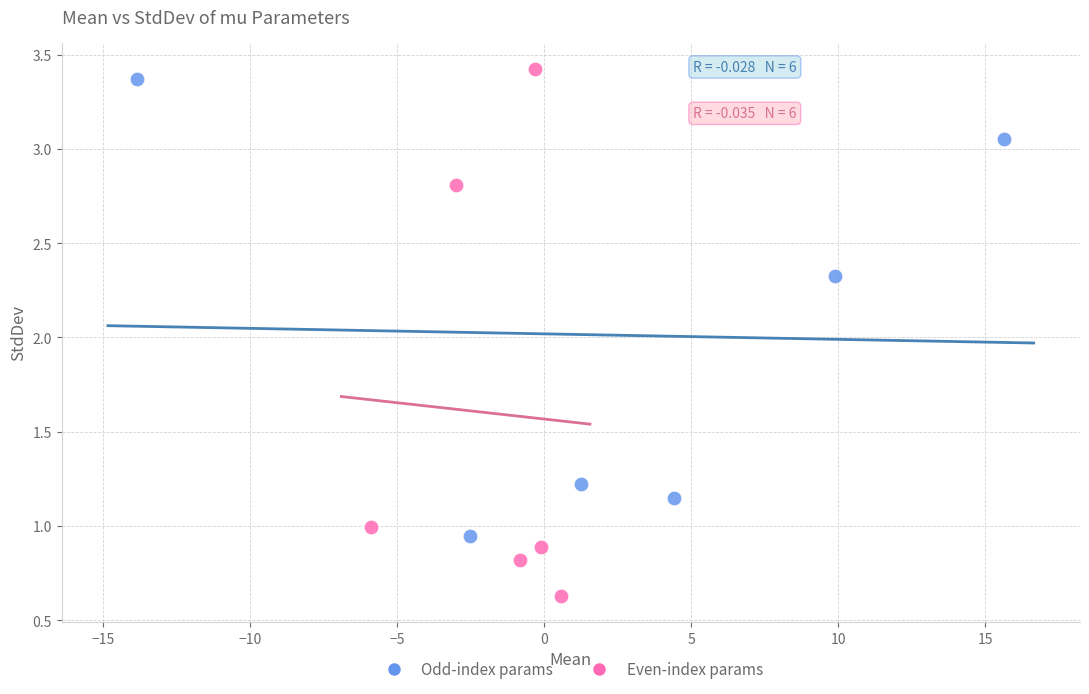

Which series has the widest spread of Y values?

Even-index params